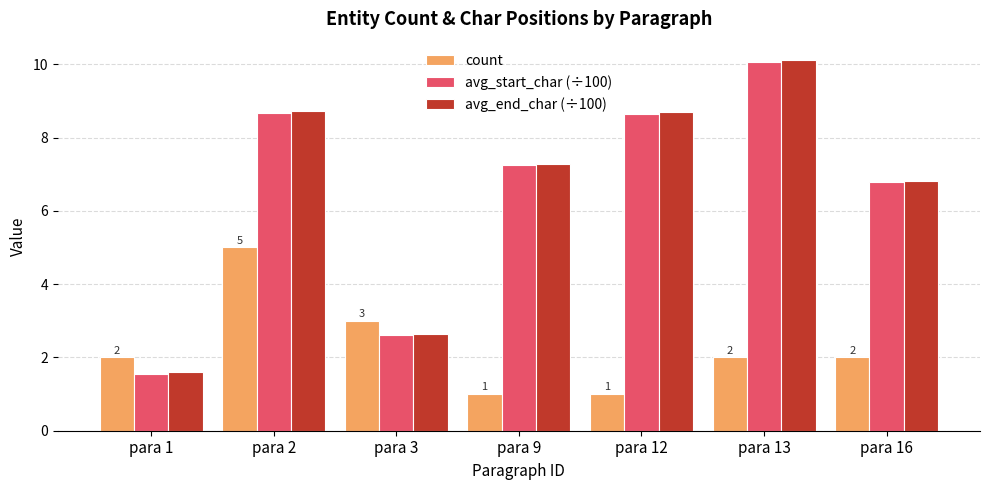

Between para 9 and para 13, which series saw the biggest shift?

avg_end_char (÷100)